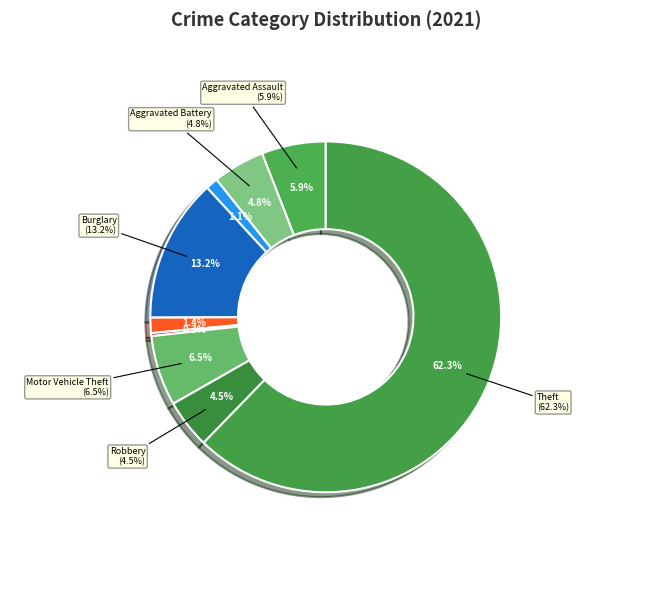

To the nearest percent, what percentage of the pie is Theft?

62%